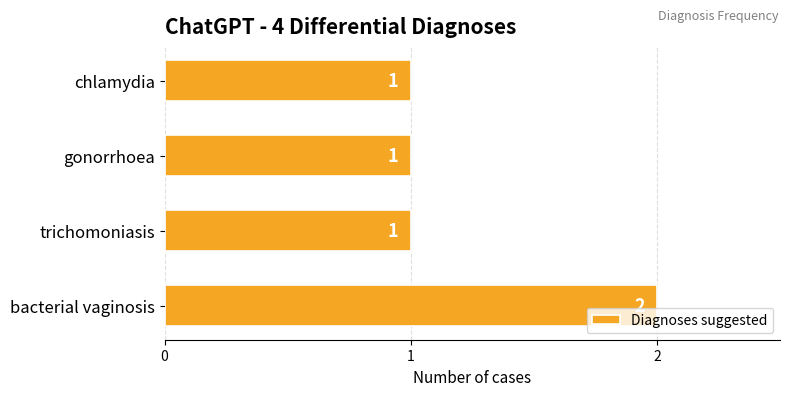

Is it true that the value at bacterial vaginosis is 2?

True